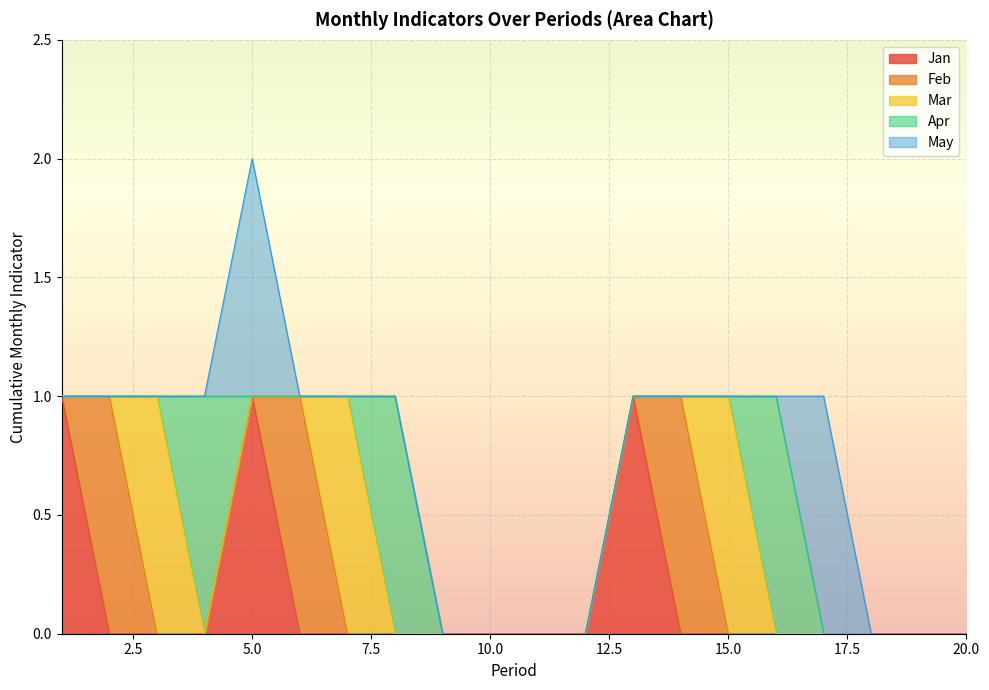

Rank the series at 3 from lowest to highest value.

Jan, Feb, Apr, May, Mar